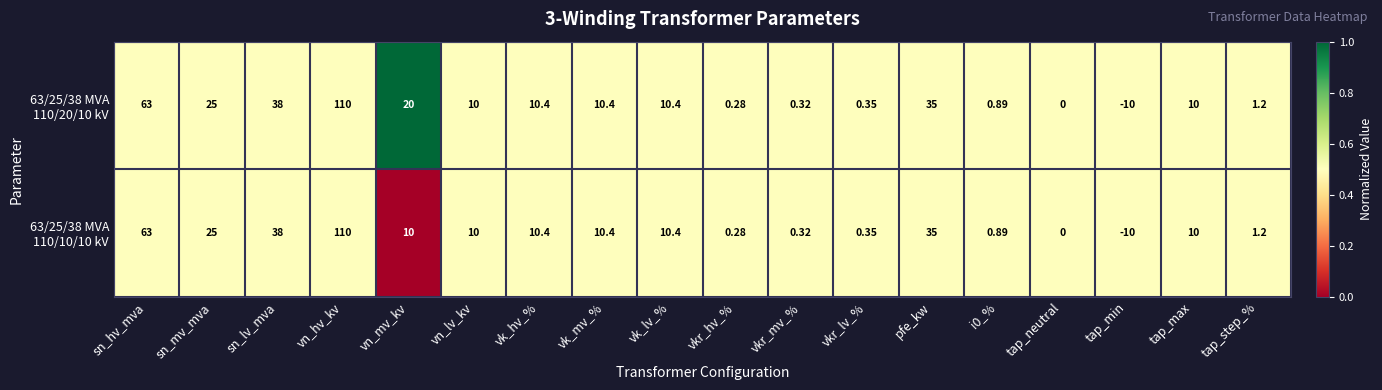

Which label corresponds to the largest value in the chart?

vn_hv_kv